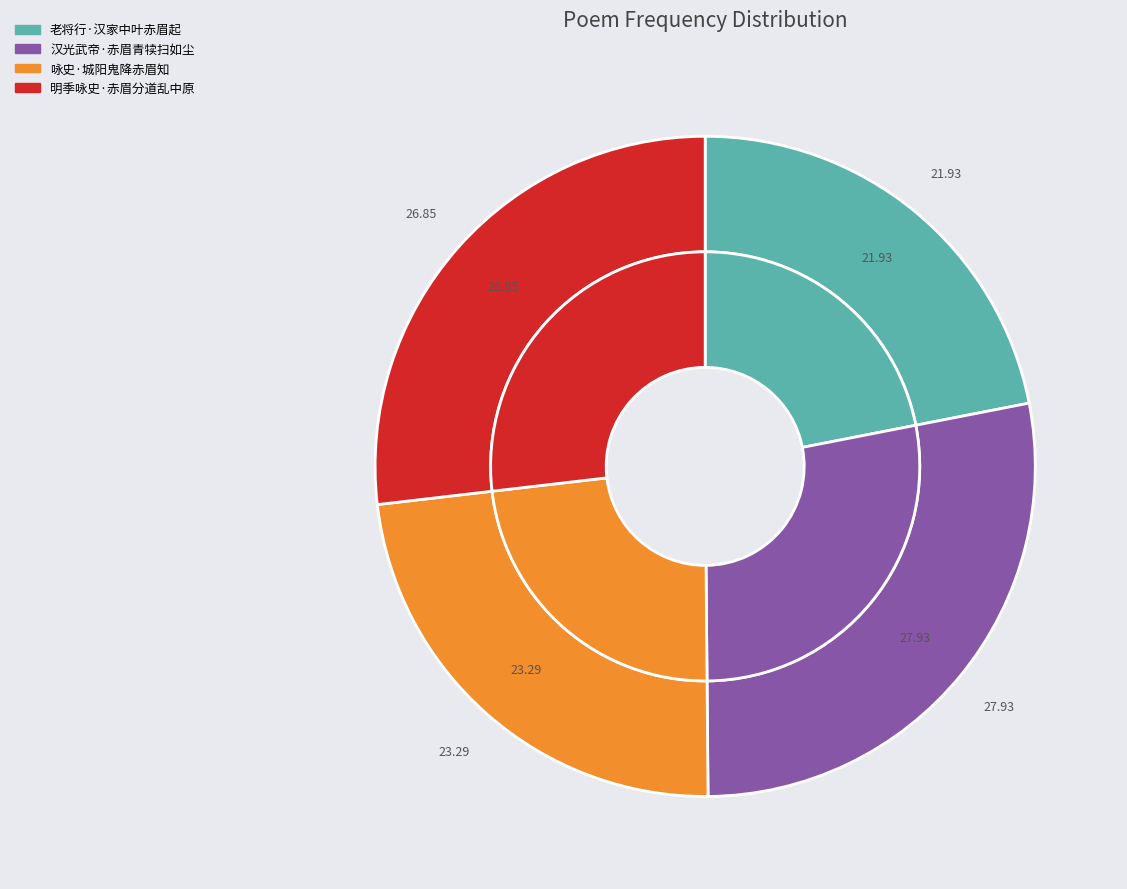

The 明季咏史·赤眉分道乱中原 slice represents 39% of the pie. True or false?

False